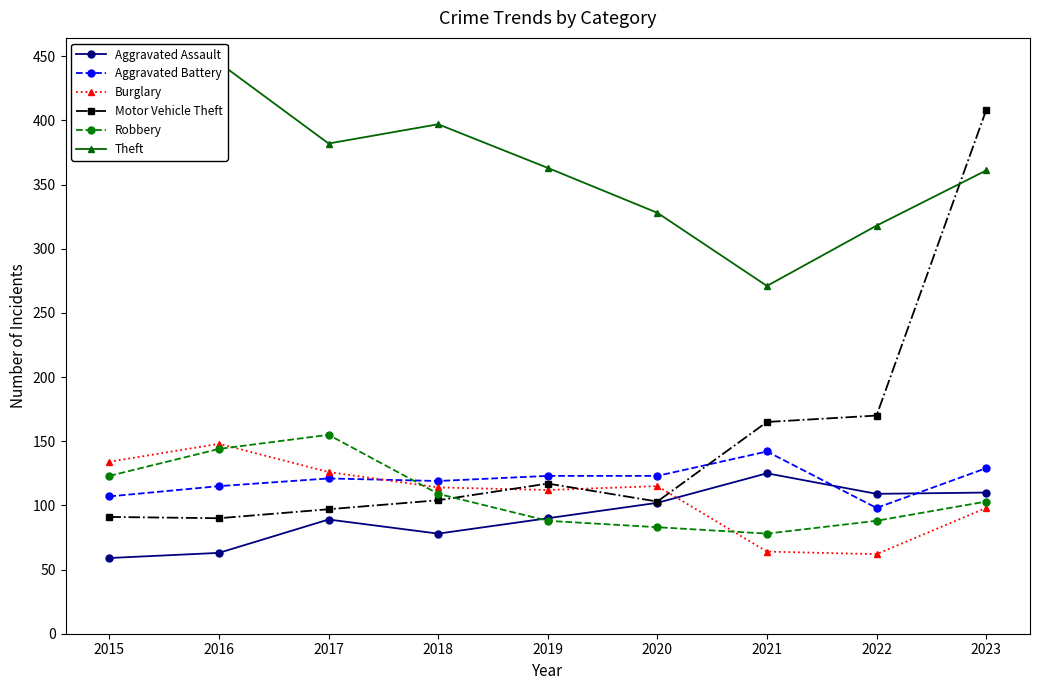

Which series changed the most between 2017 and 2018?

Robbery